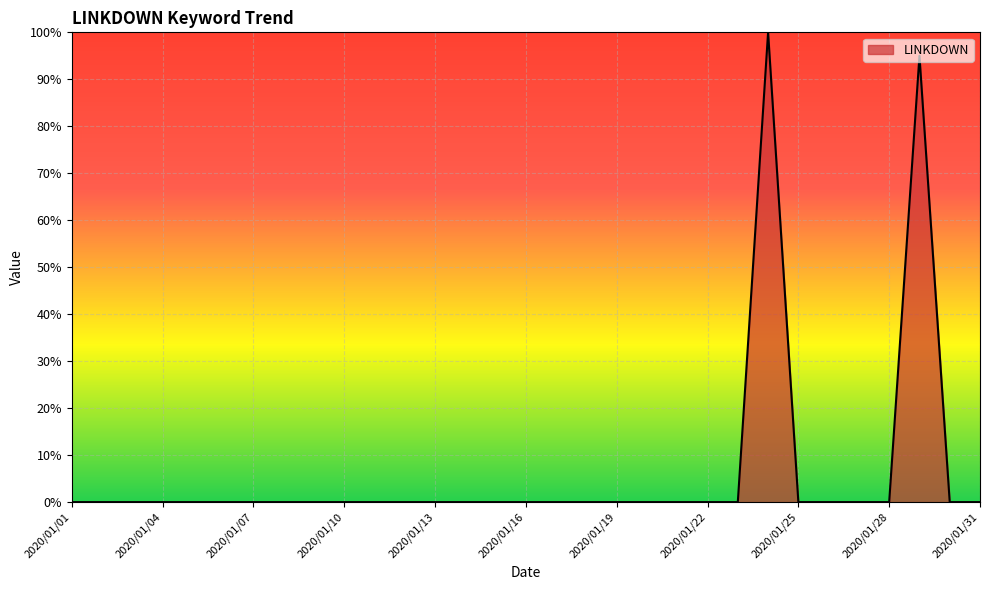

True or false: there are more than 0 points higher than both neighbors.

True